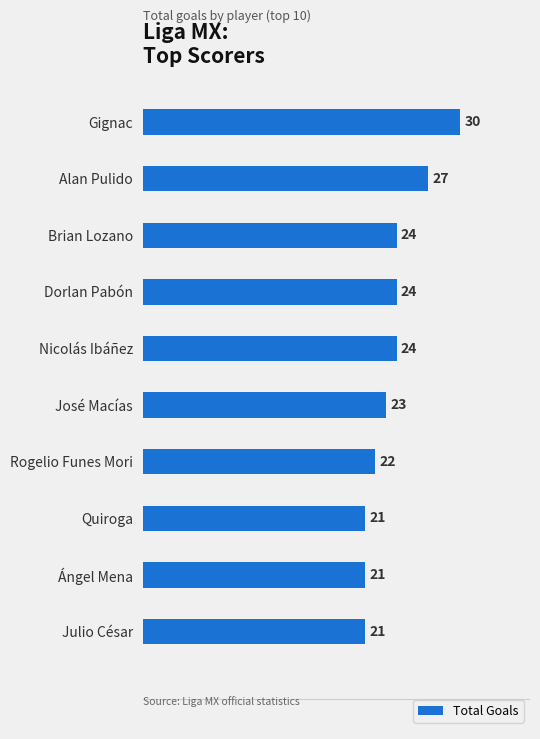

True or false: the data shows 27 at Alan Pulido.

True